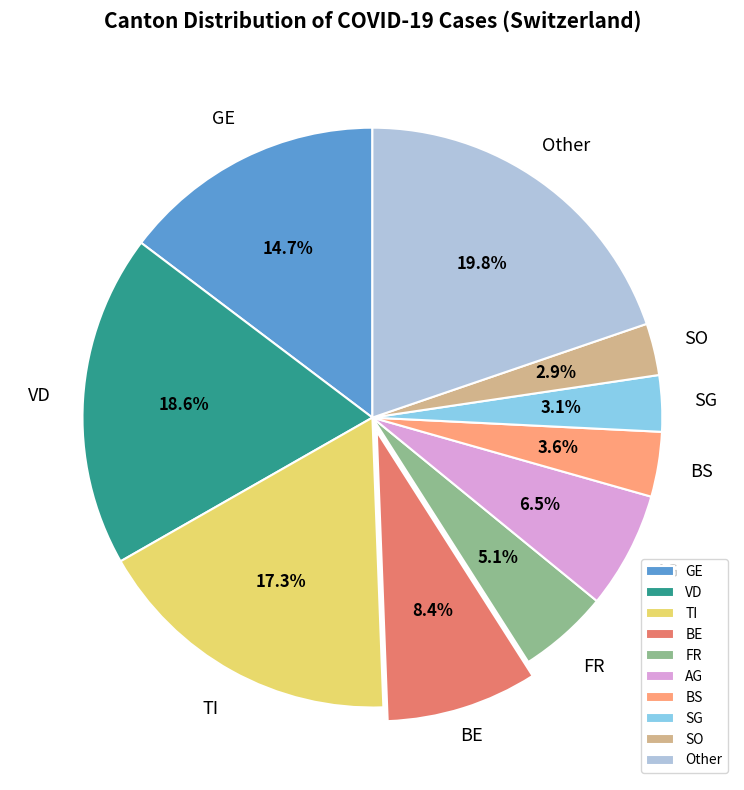

To the nearest percent, what is the difference between the largest and smallest slice percentages?

17%